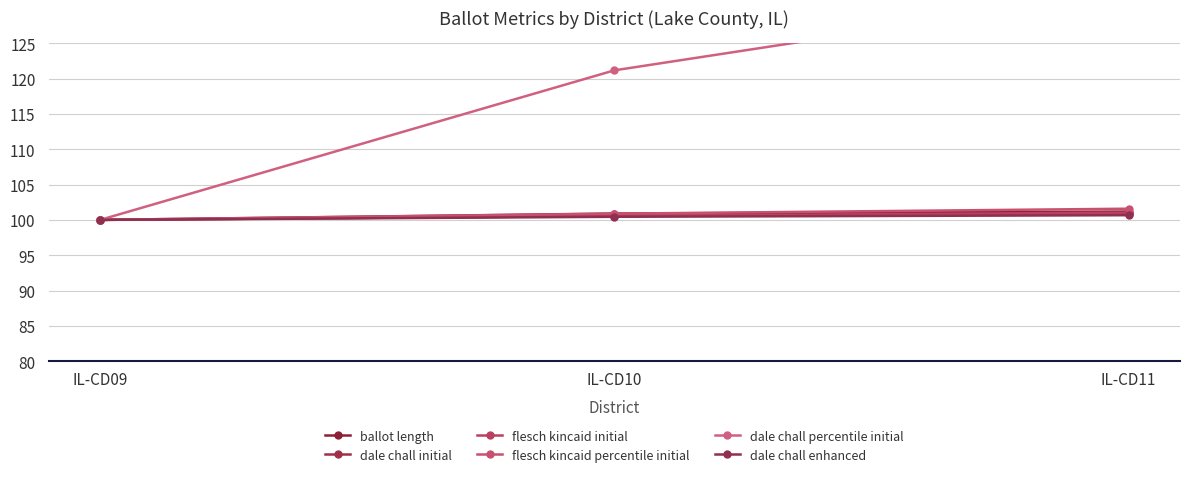

Rank the series at IL-CD09 from highest to lowest value.

ballot length, dale chall initial, flesch kincaid initial, flesch kincaid percentile initial, dale chall percentile initial, dale chall enhanced